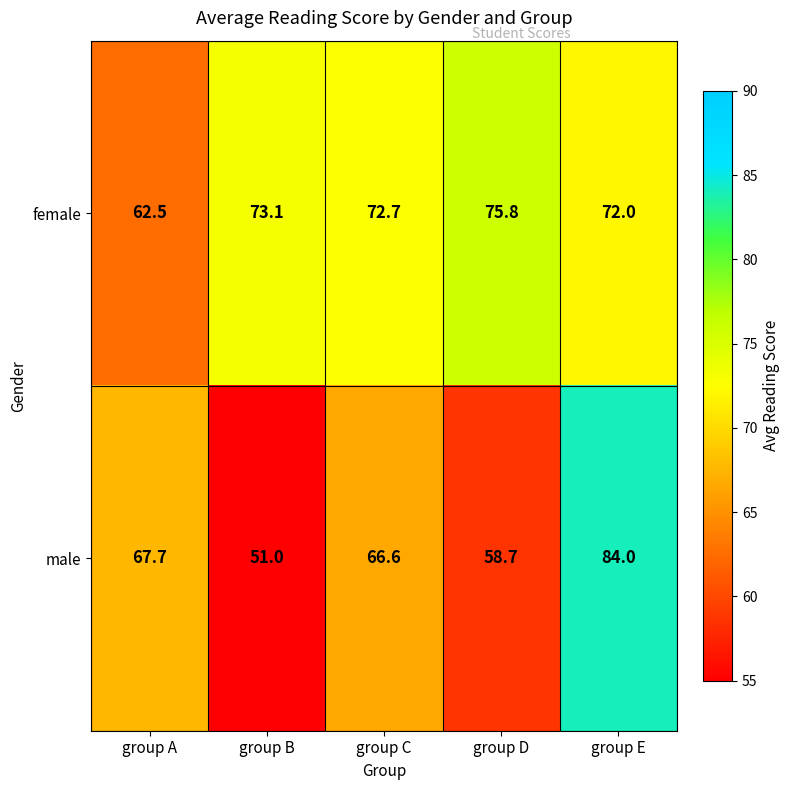

What is the smallest value displayed?

51.0